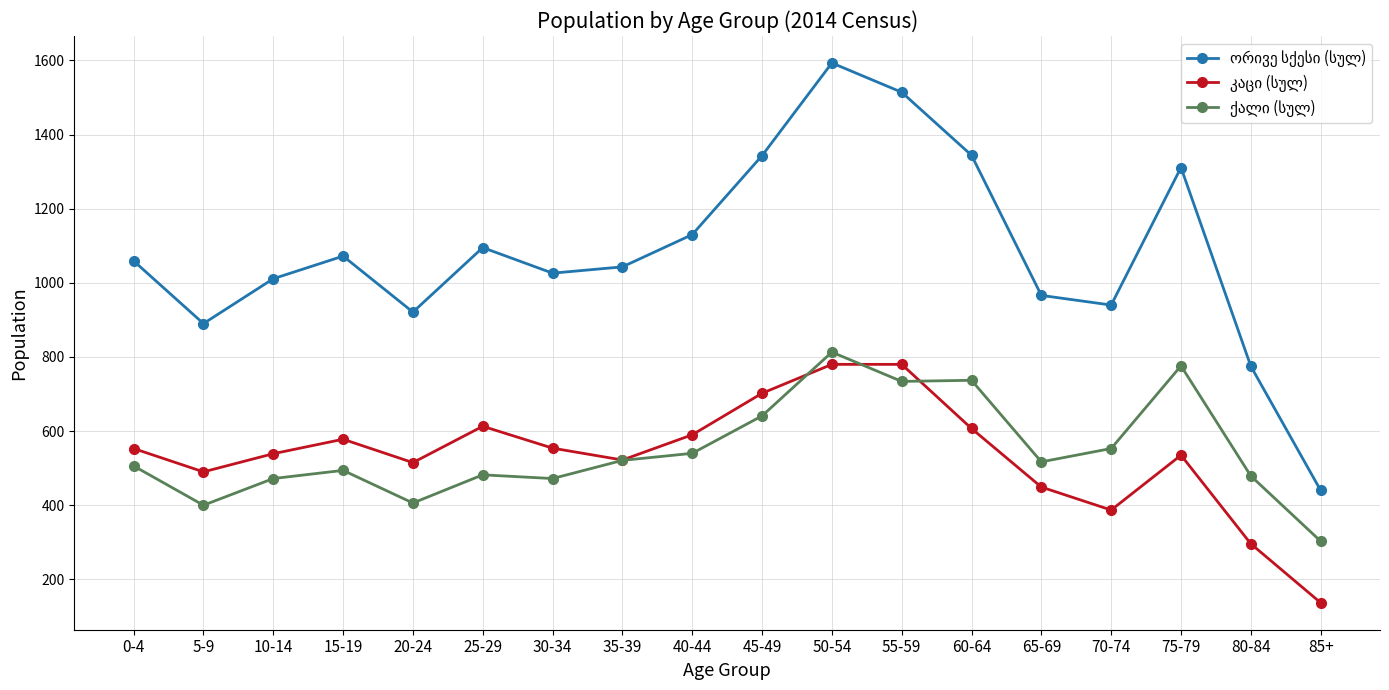

At which category is the sum across all series the highest?

50-54